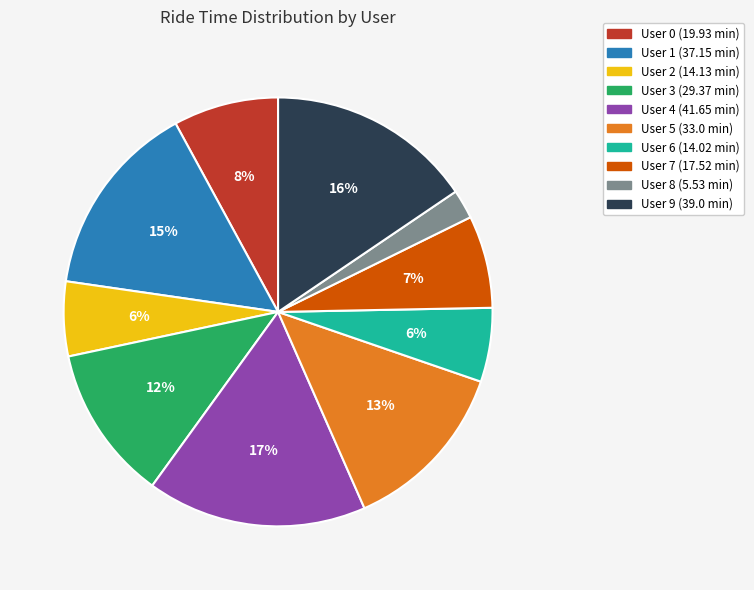

To the nearest percent, what is the average slice percentage?

10%